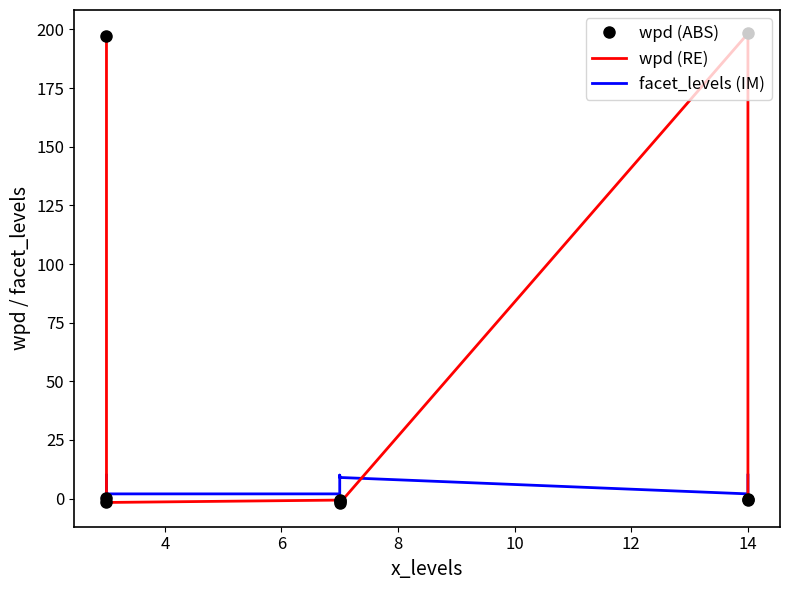

Reading left to right, extract all data points from this chart.

wpd (ABS): 197.1	0.3	-1.7	-0.6	-1.2	-2.0	198.3	-0.0	-0.8
wpd (RE): 197.1	0.3	-1.7	-0.6	-1.2	-2.0	198.3	-0.0	-0.8
facet_levels (IM): 10.0	9.0	2.0	2.0	10.0	9.0	2.0	9.0	10.0